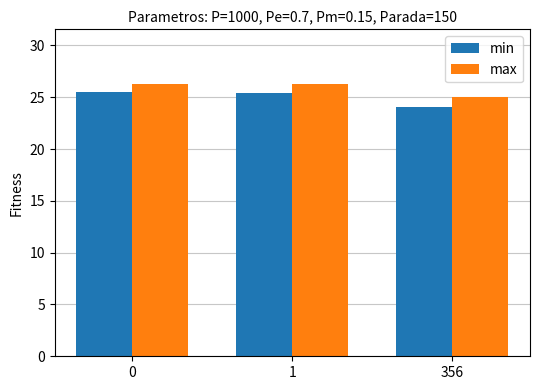

What is the spread (max minus min) of values at 356?

1.0